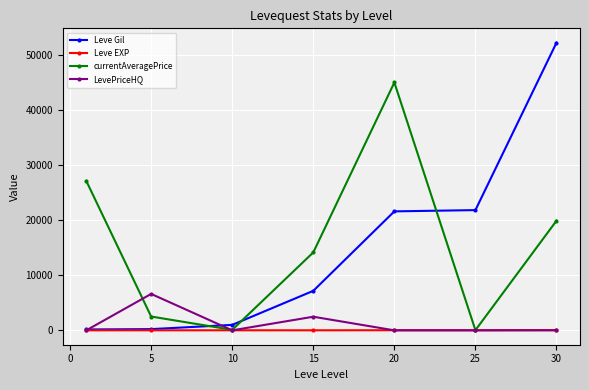

How many lines are shown in the chart?

4